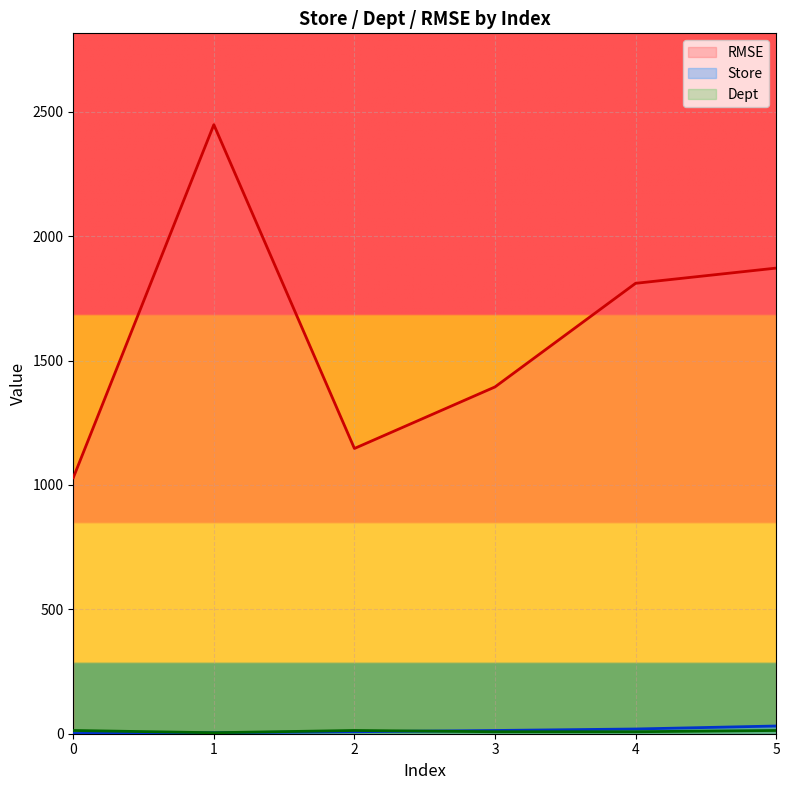

What is the minimum value shown in the chart?

1.0